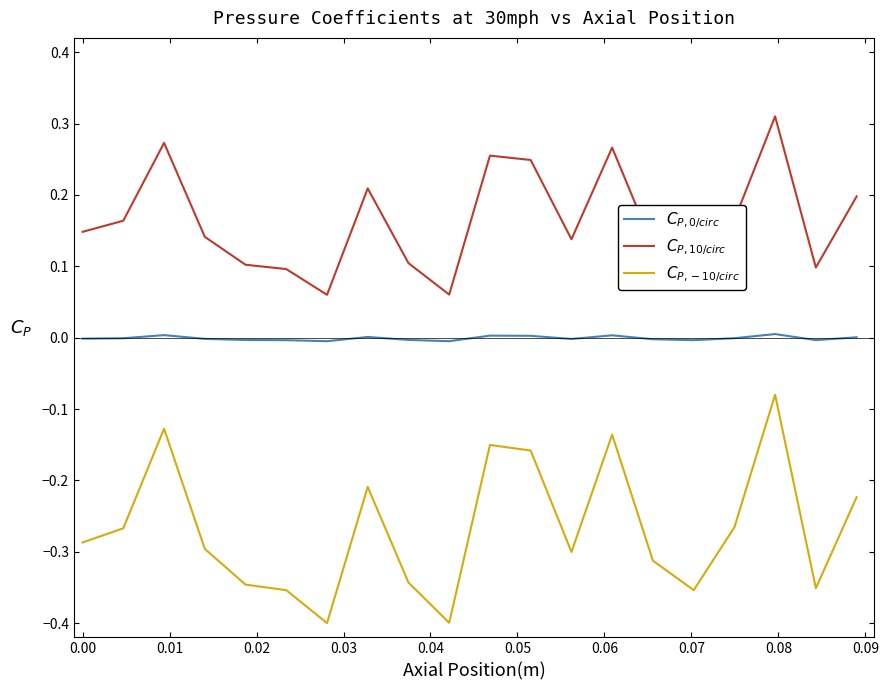

Is this an area chart (filled region under the line)?

No